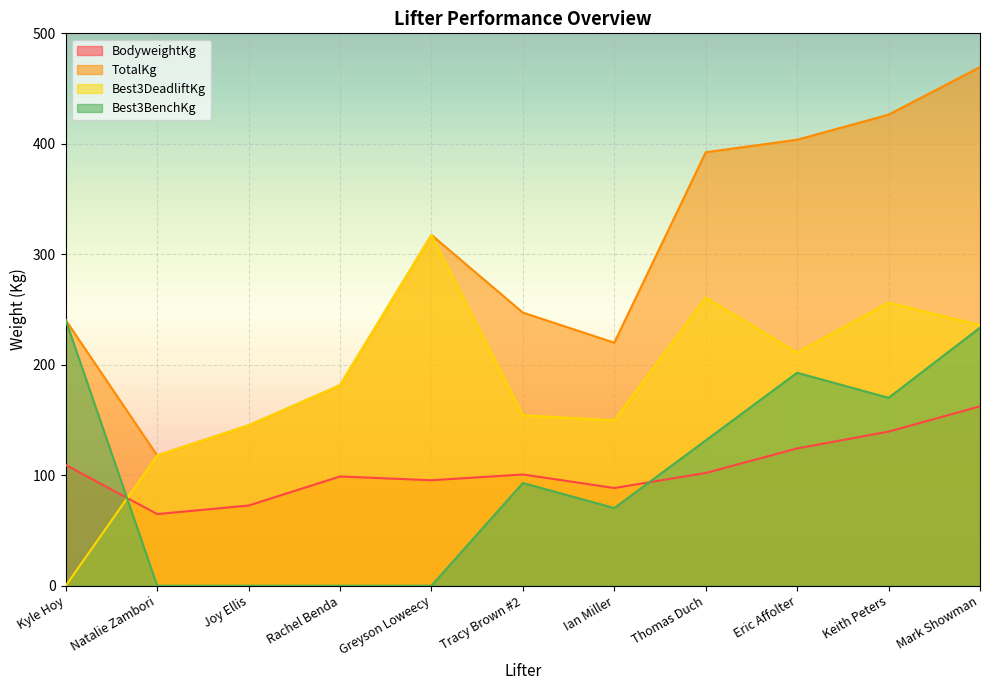

The value of Best3DeadliftKg at Natalie Zambori is 34.4. True or false?

False